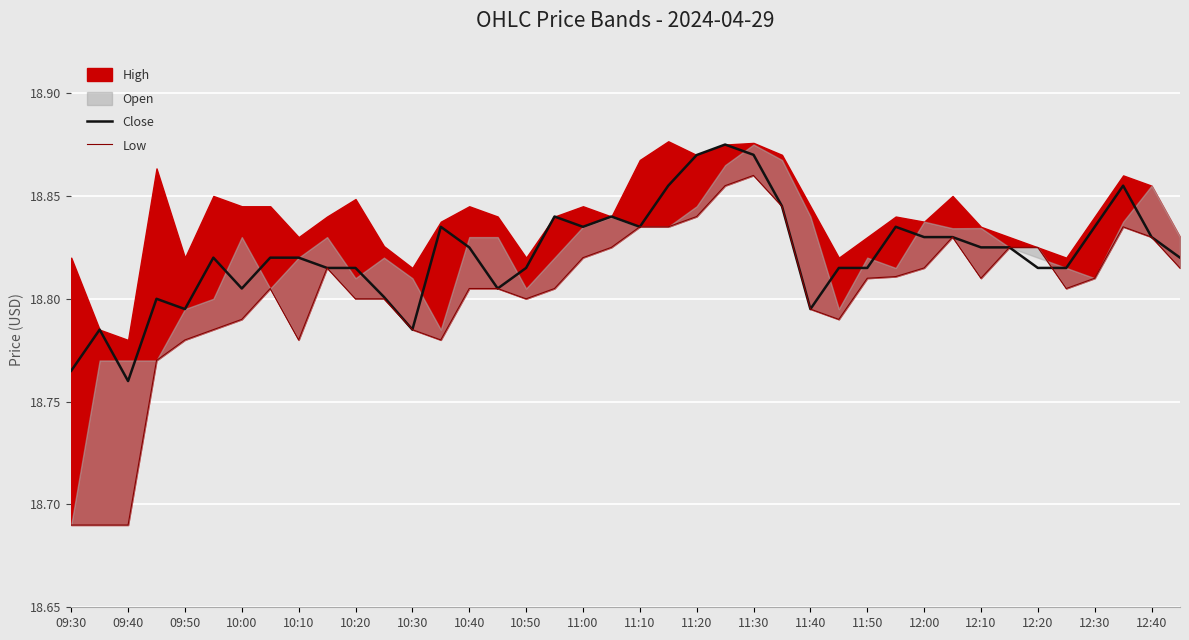

True or false: Low has more than 0 points higher than both neighbors.

True